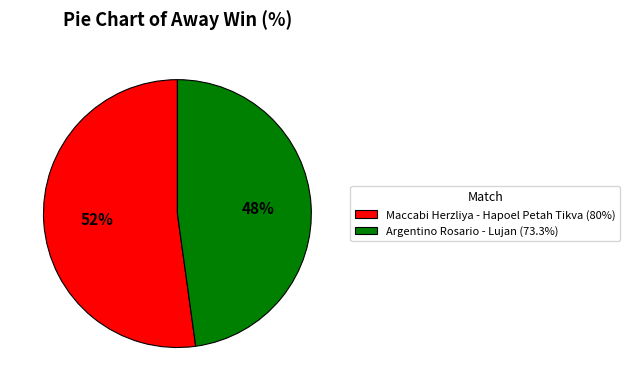

How many segments does this pie chart have?

2